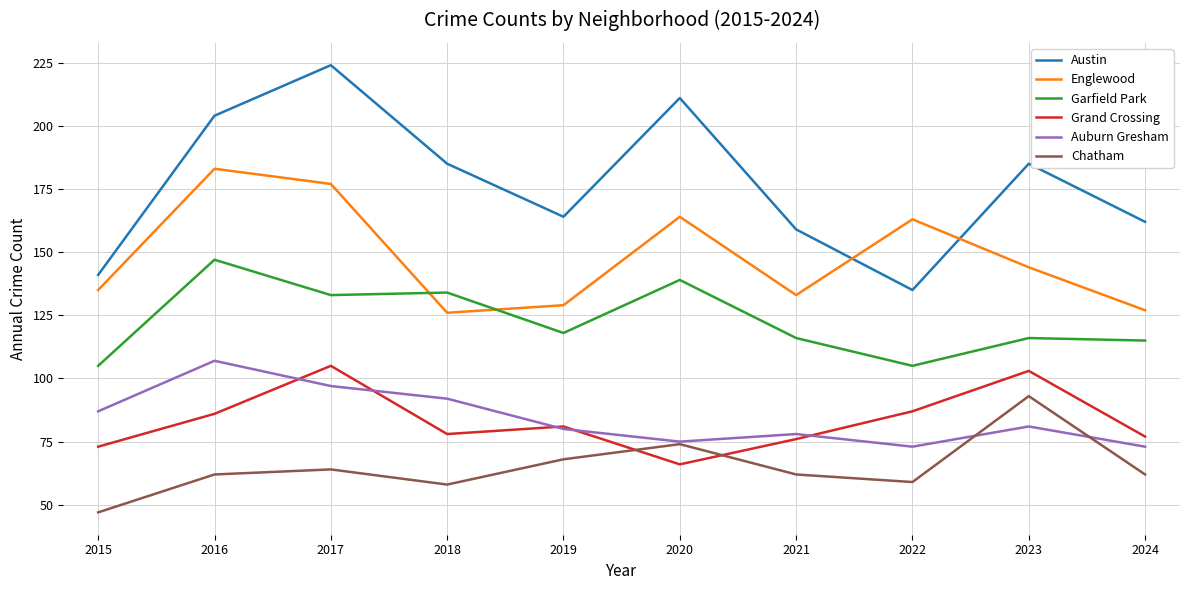

What value does the Garfield Park series have at 2015, to the nearest 5?

105